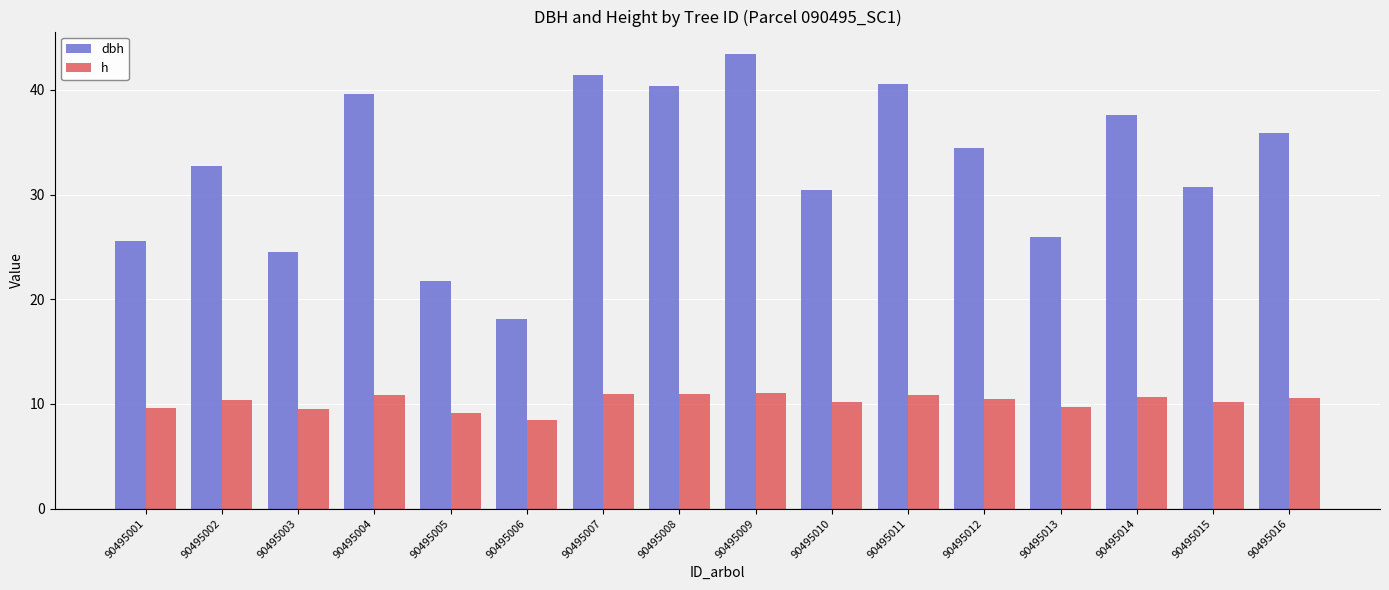

Which series has the largest range (max minus min)?

dbh